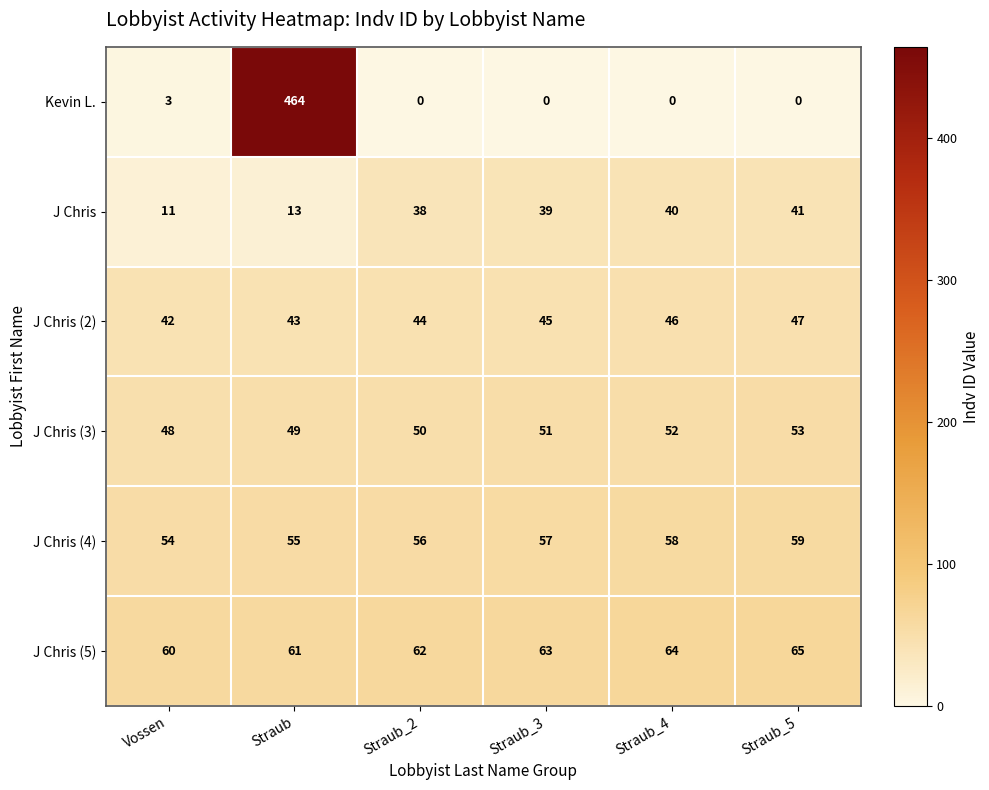

What is the greatest value displayed?

464